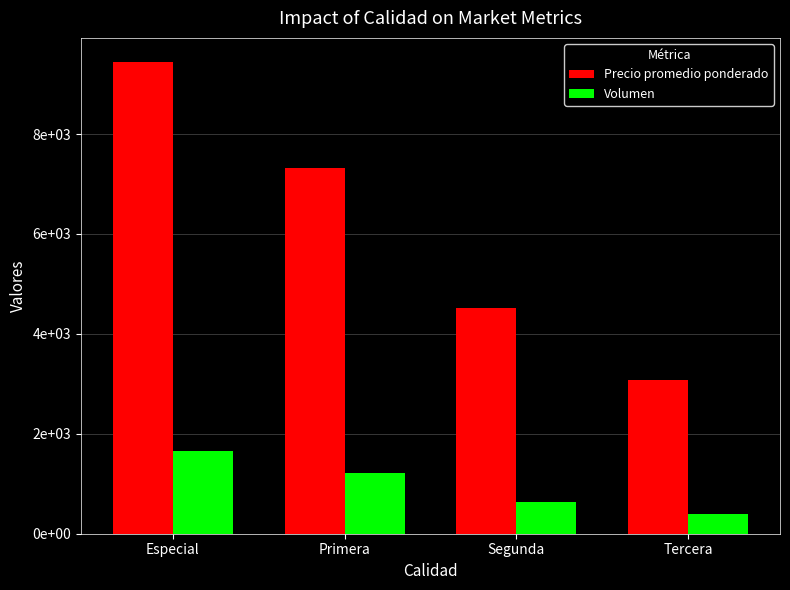

How many Volumen values are between 638 and 1664?

3